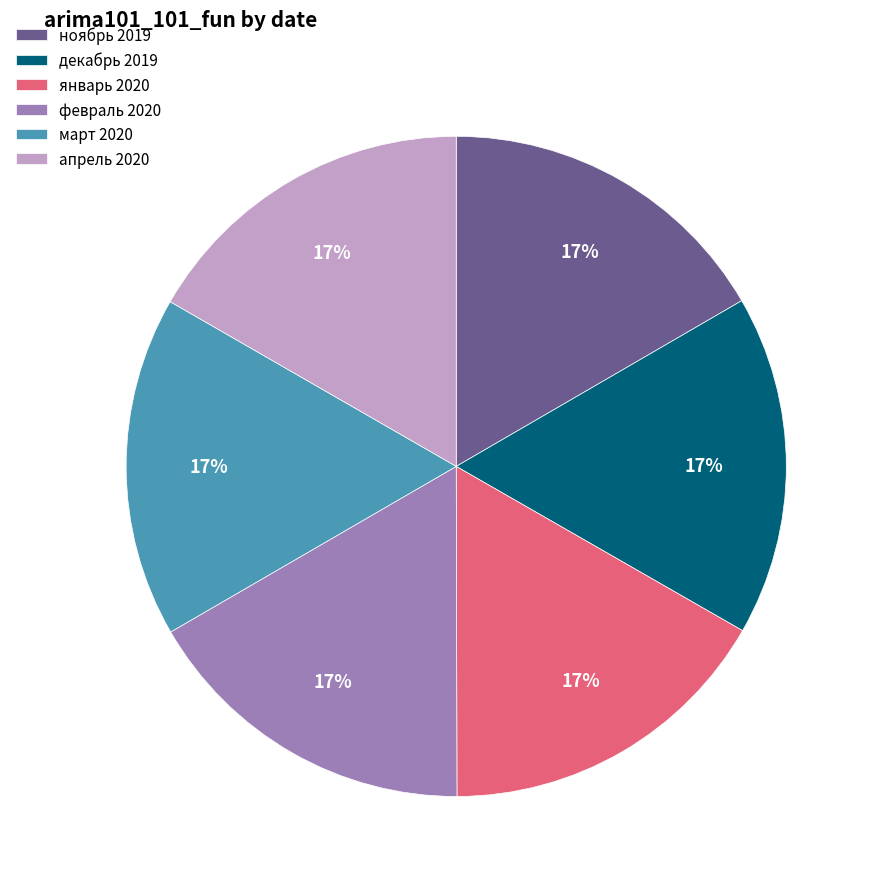

To the nearest percent, what percentage of the pie is апрель 2020?

17%